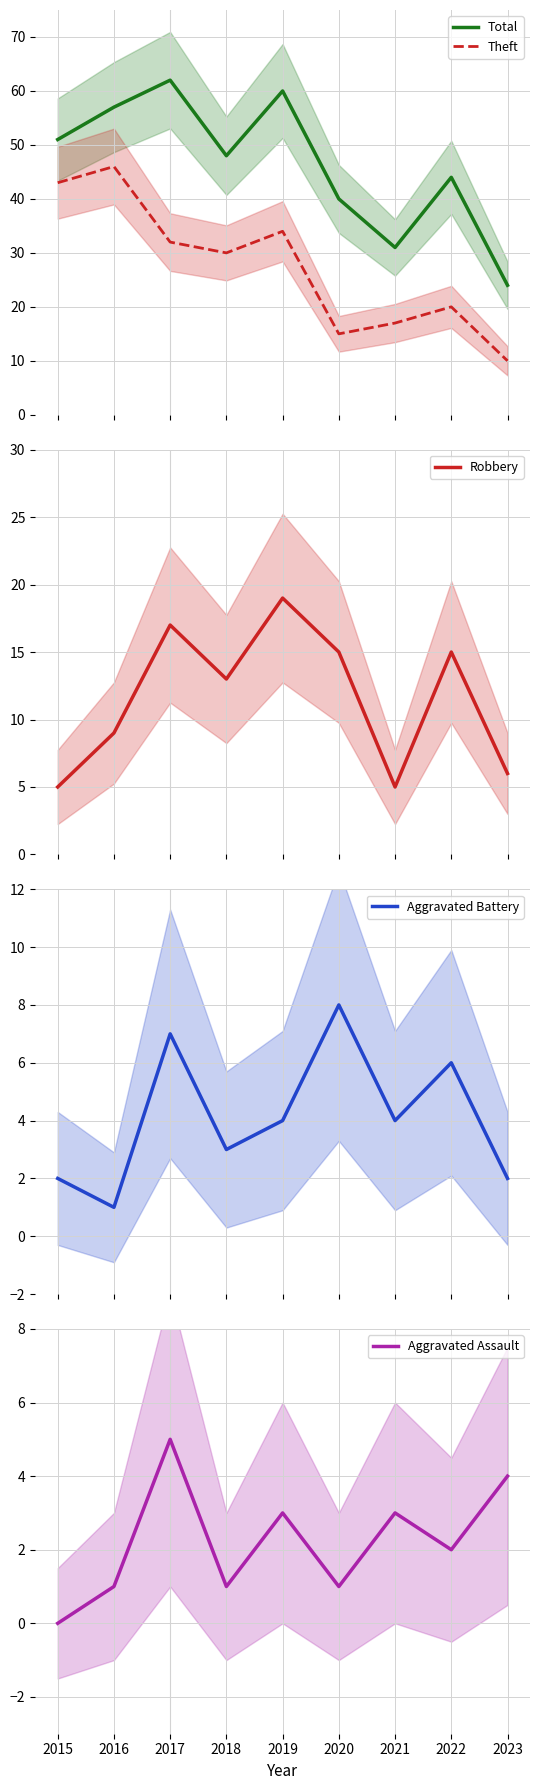

What is the average value of the Total series?

46